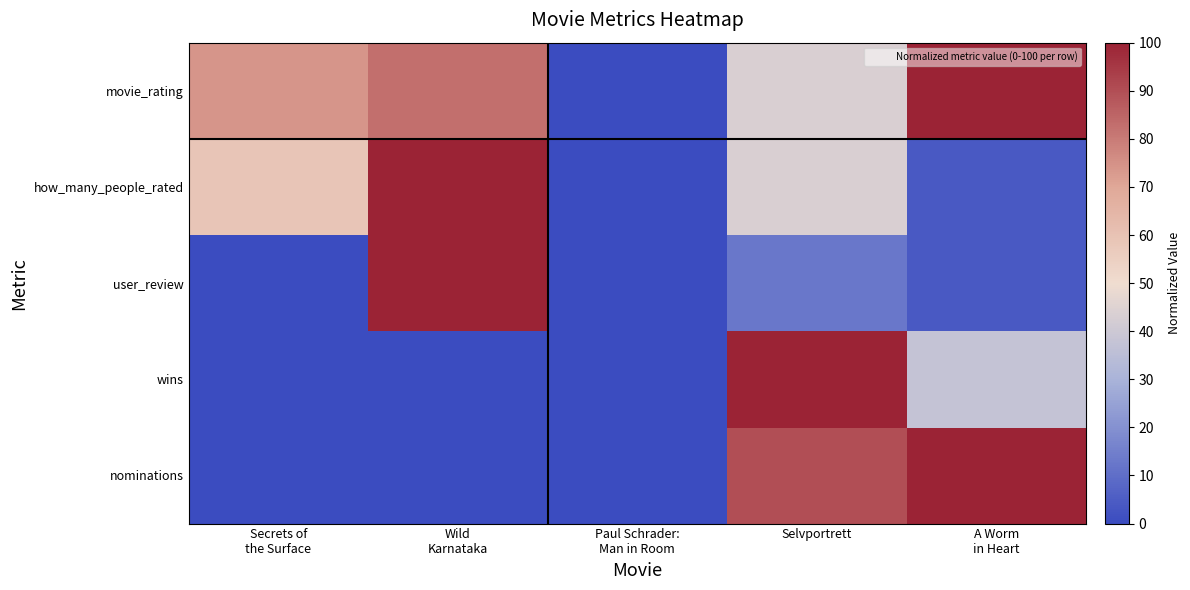

What is the total value across all series at Secrets of
the Surface?

132.6